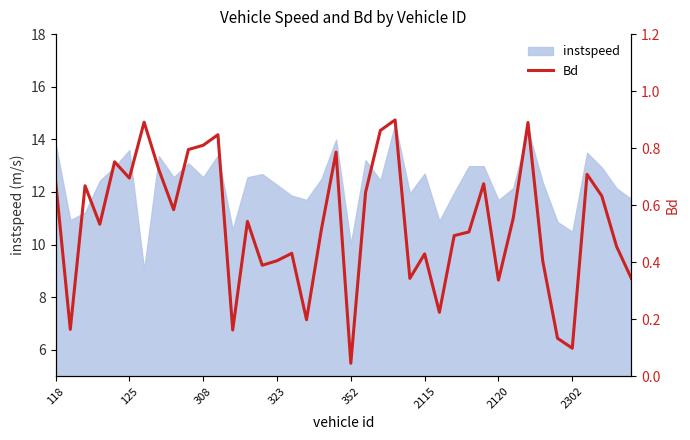

What is the sum of all values?

21.3